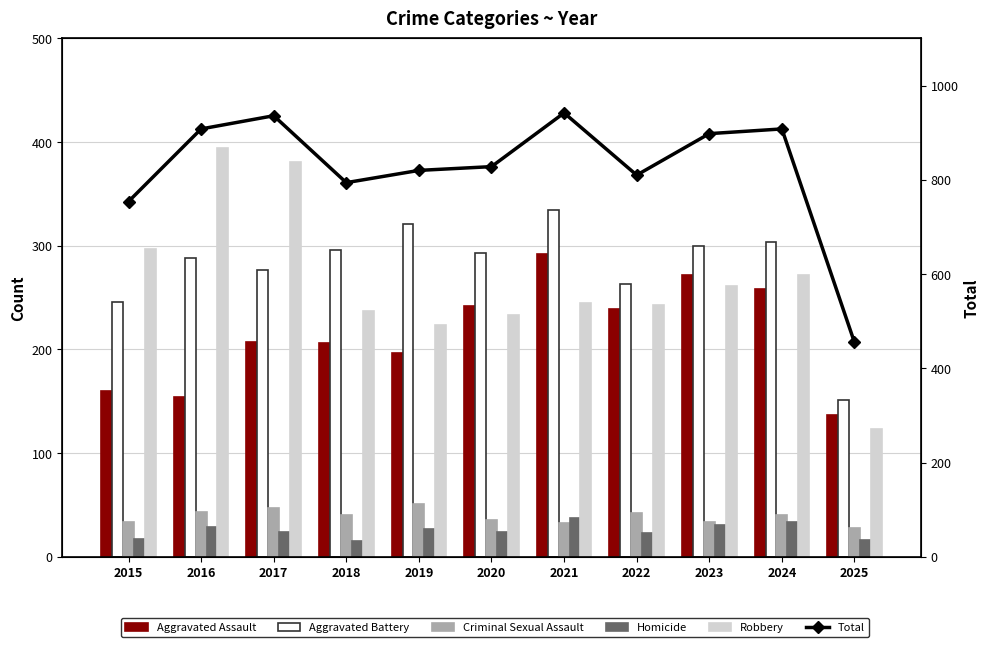

At which category does the chart reach its peak across all series?

2021